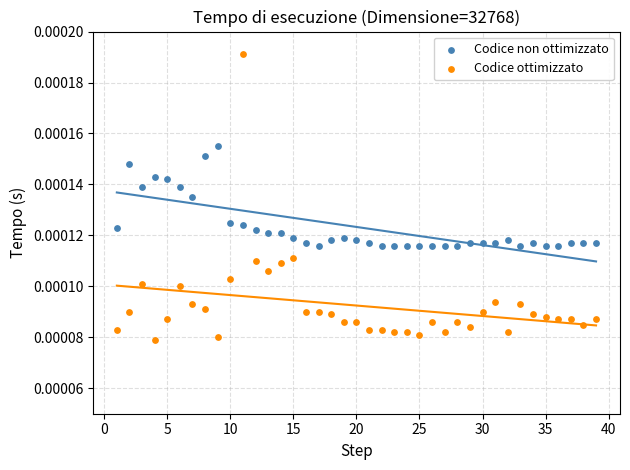

Which series reaches the minimum Y coordinate?

Codice ottimizzato